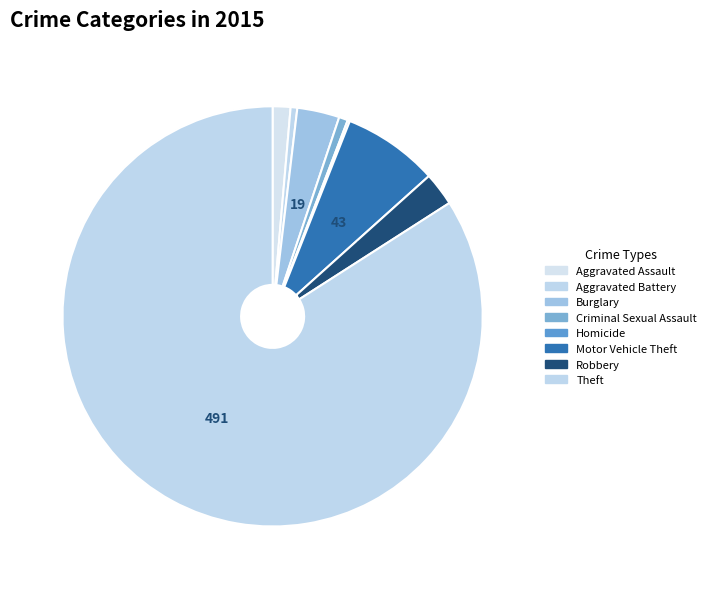

Count the number of slices in the pie.

8